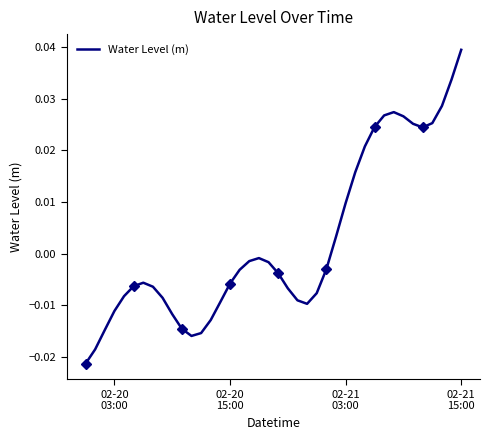

Is it true that the value at 02-21 15:00 is 0.0?

True